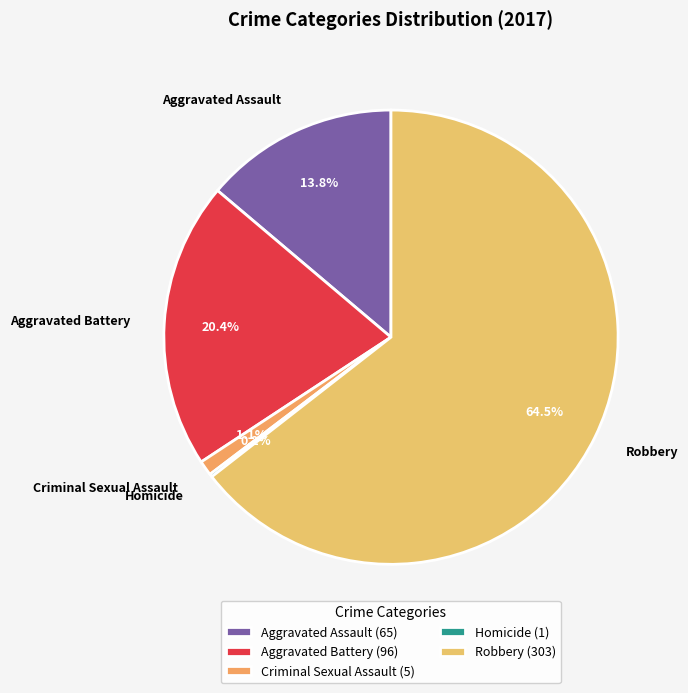

Combined, what portion of the pie is Criminal Sexual Assault and Aggravated Assault?

14.9%